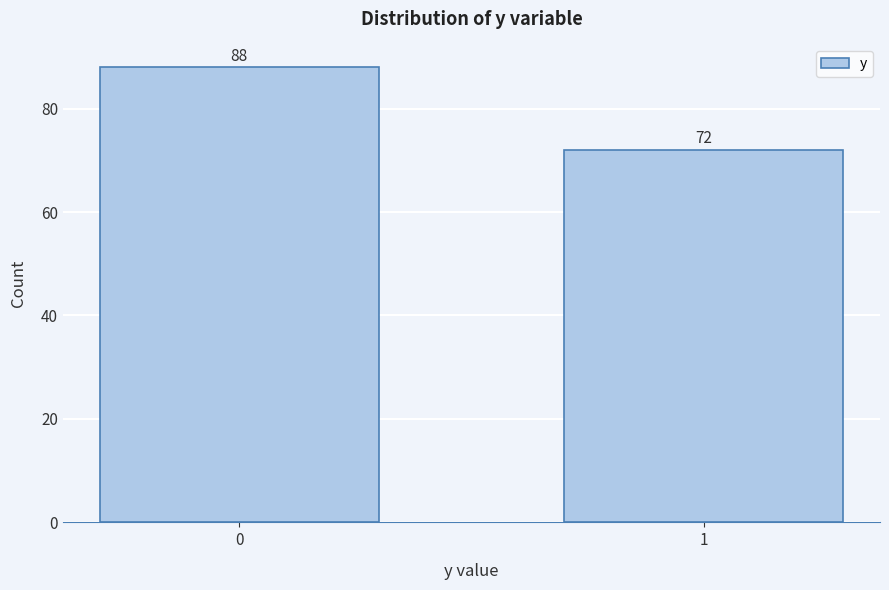

Reading left to right, extract all data points from this chart.

88	72